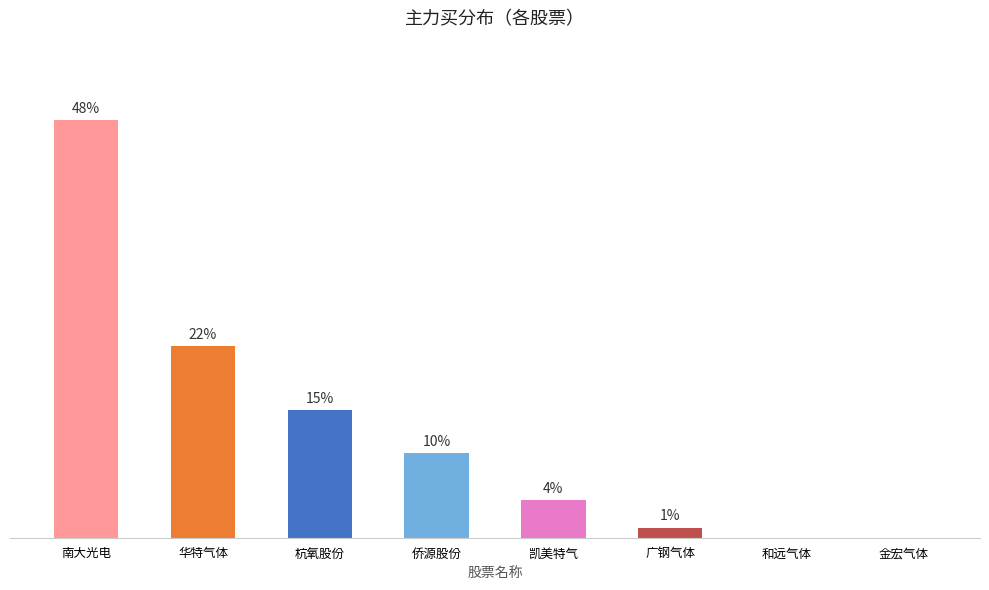

What is the sum of the values at 金宏气体 and 凯美特气?

1150126